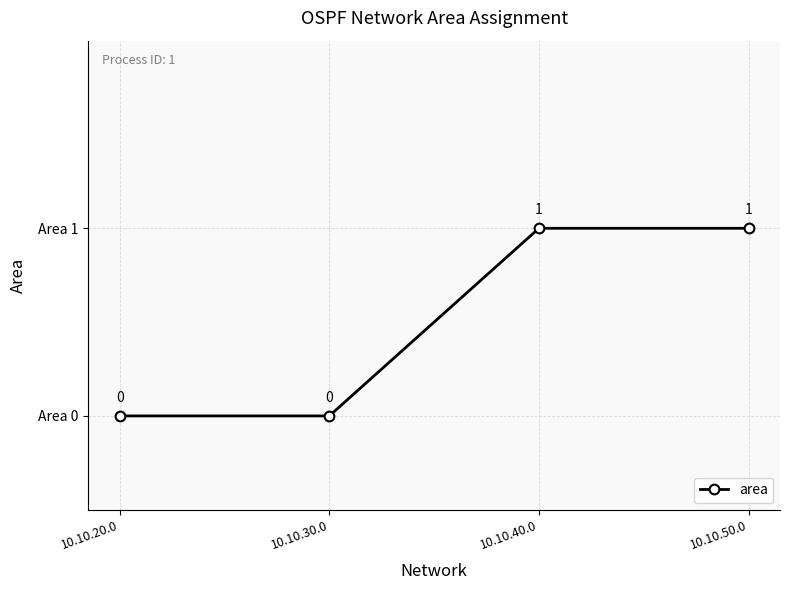

Read the value at 10.10.50.0.

1